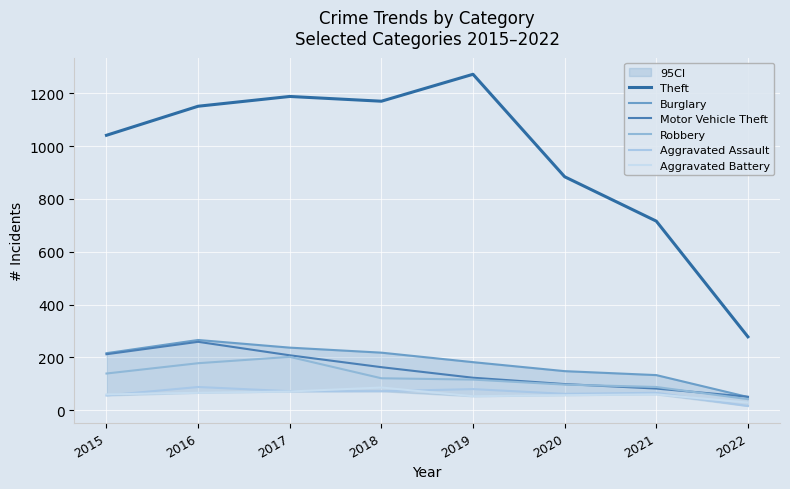

Which series has the largest total across all categories?

Theft